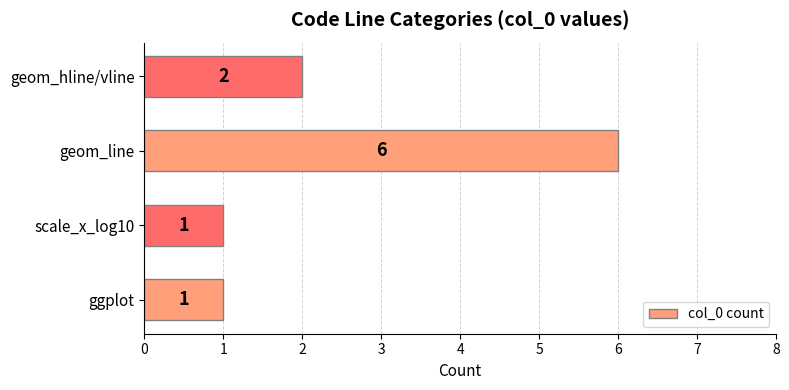

At which label is the value closest to 3?

geom_hline/vline